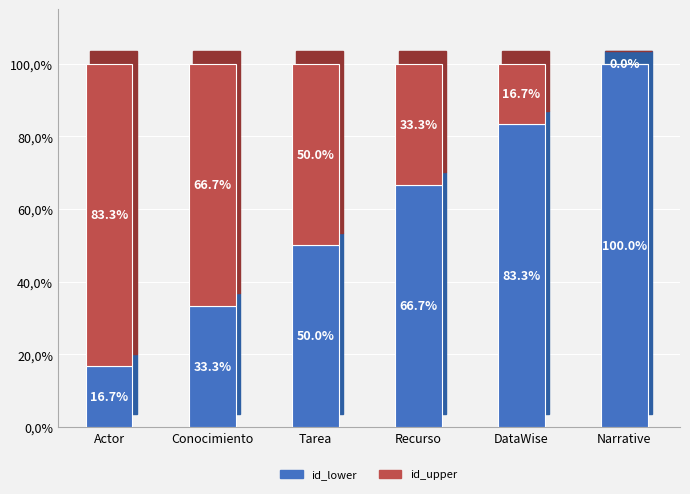

Where does the id_upper series first go above 49?

Actor